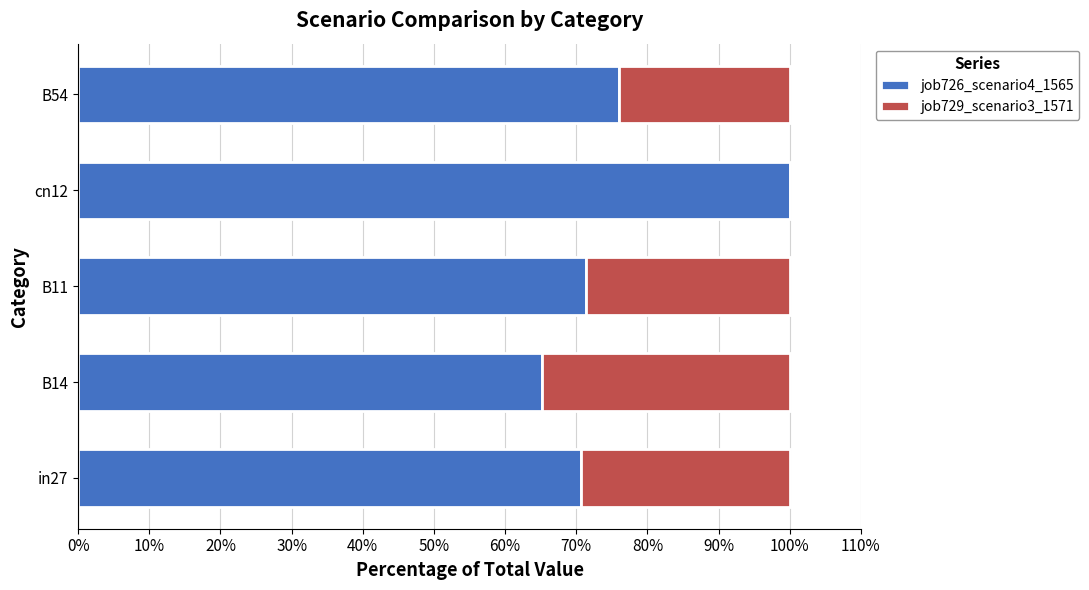

Read the job726_scenario4_1565 value at B54.

76.0